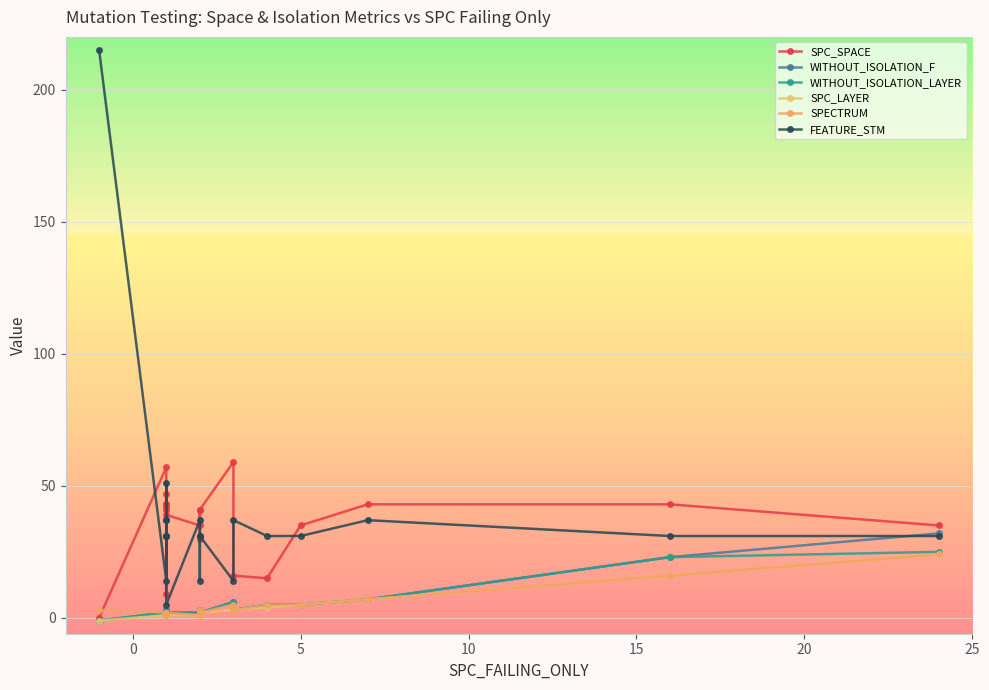

Reading left to right, what are all the values shown in this chart?

SPC_SPACE: 0	57	41	9	43	42	47	43	39	35	41	30	41	59	16	15	35	43	43	35
WITHOUT_ISOLATION_F: -1	2	2	3	1	1	2	2	2	2	2	3	2	6	3	5	5	7	23	32
WITHOUT_ISOLATION_LAYER: -1	2	2	3	1	1	2	2	2	2	2	3	2	6	3	5	5	7	23	25
SPC_LAYER: -1	1	1	1	1	1	1	1	1	1	2	2	2	3	3	4	5	7	16	24
SPECTRUM: 3	2	2	2	1	1	2	2	2	1	2	3	2	5	3	5	5	7	16	24
FEATURE_STM: 215	14	31	51	31	37	37	31	5	37	31	14	31	14	37	31	31	37	31	31